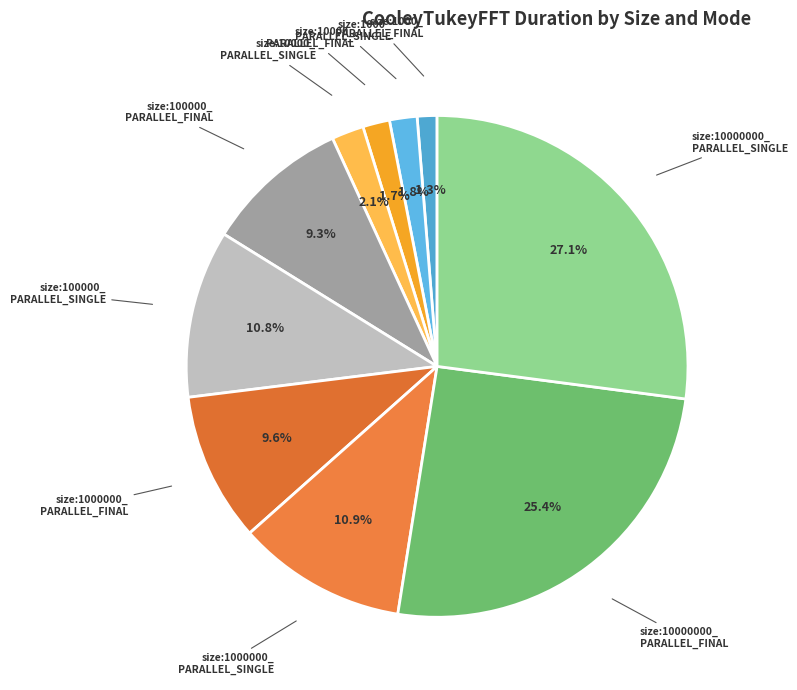

Is there any slice that represents more than half of the pie?

No